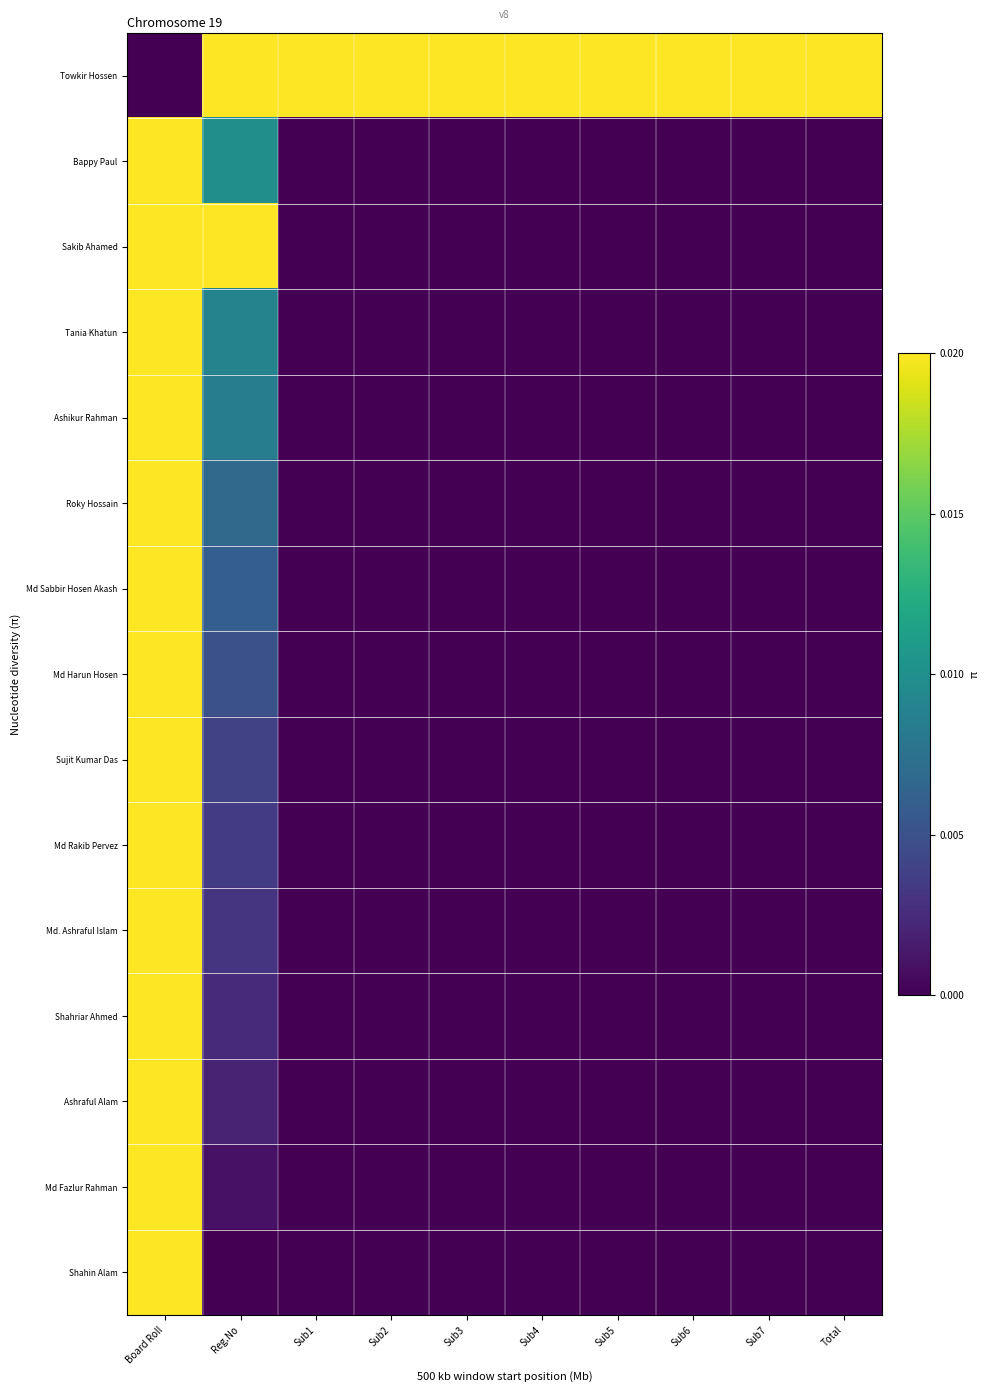

What is the maximum value shown in the chart?

1.0